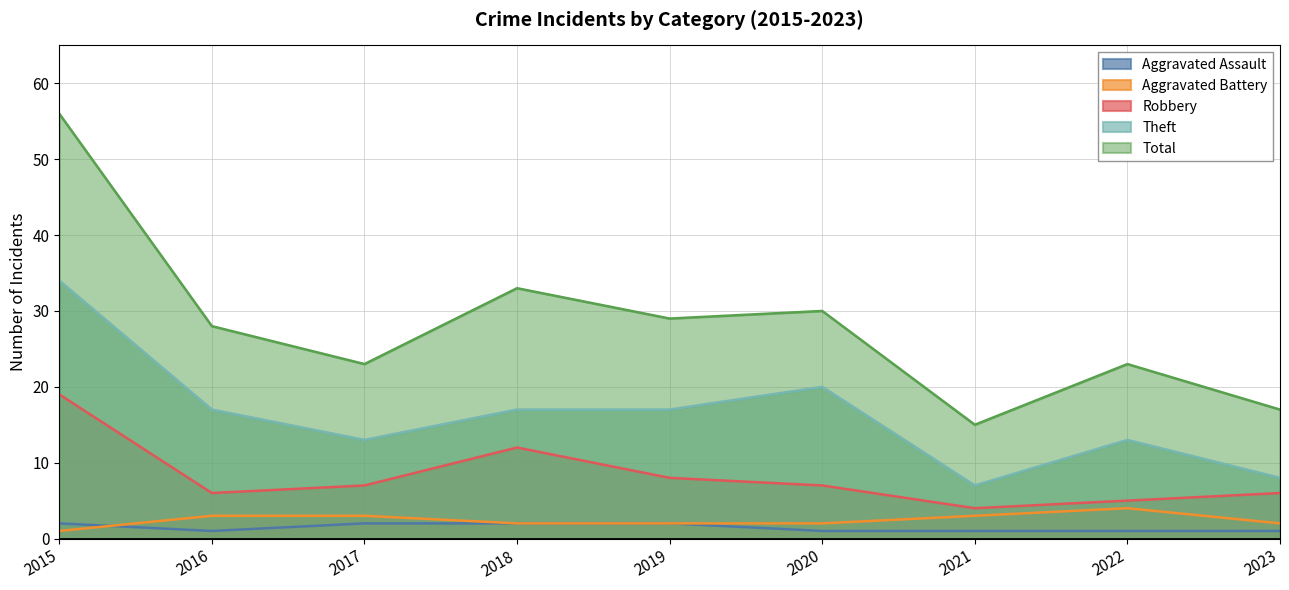

At which category does the chart reach its minimum across all series?

2016